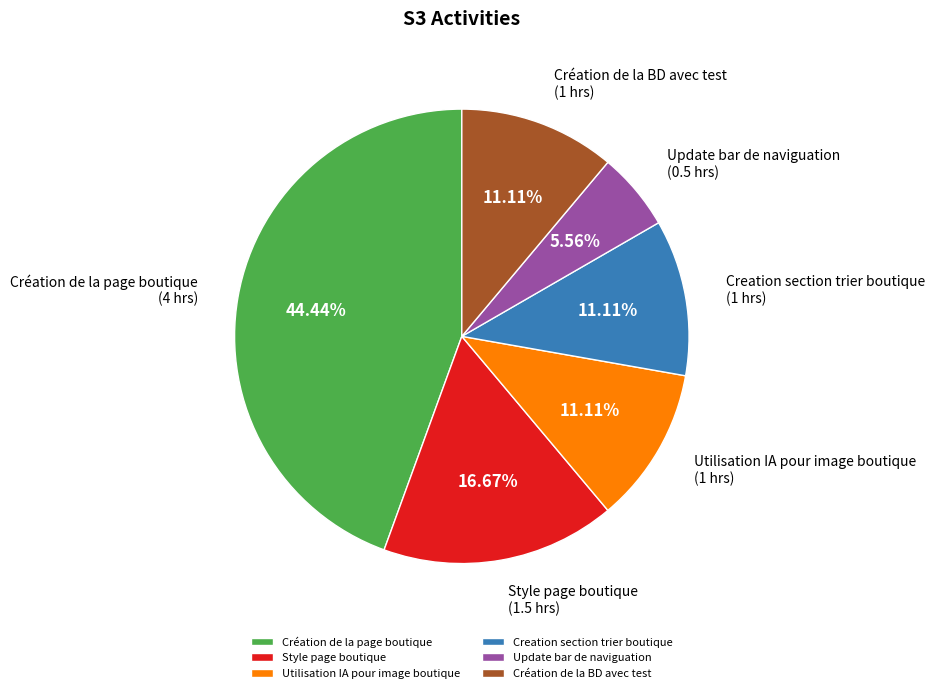

Approximately how many times larger is the value at Style page boutique compared to Utilisation IA pour image boutique?

1.5